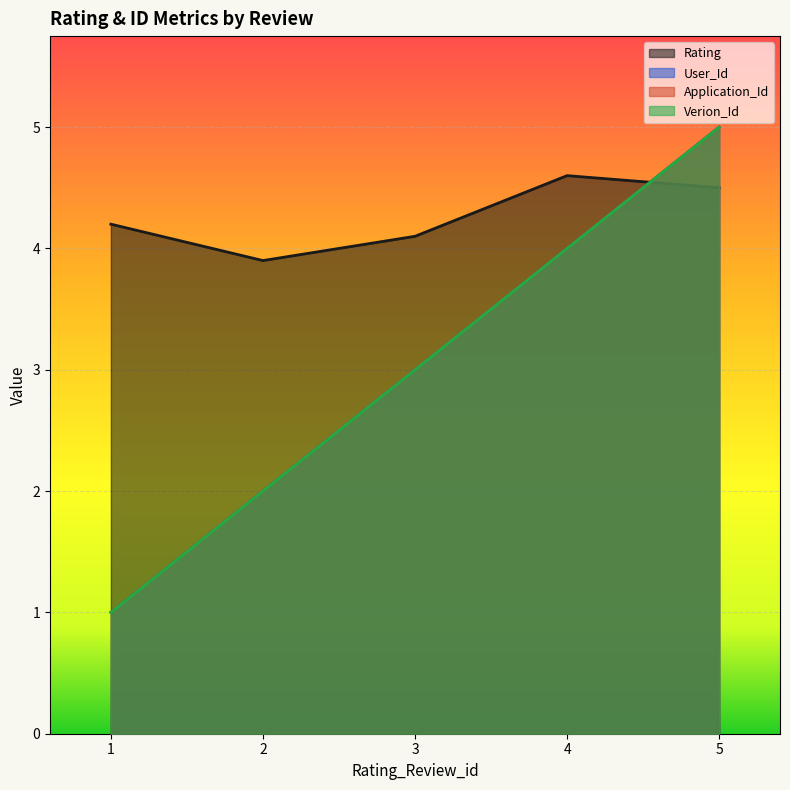

What is the spread (max minus min) of values at 2?

1.9